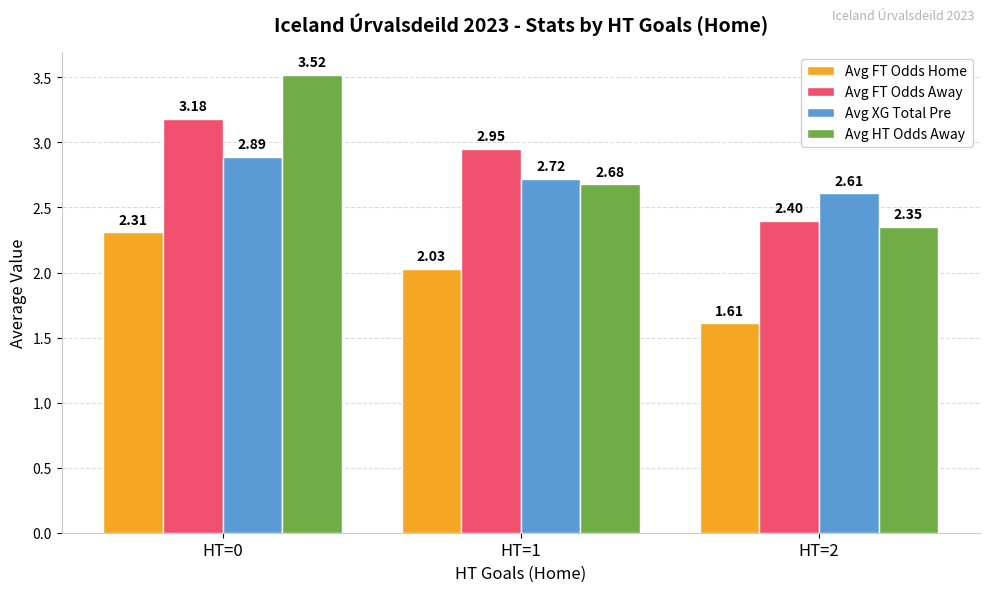

List the series in order of their peak value, highest first.

Avg HT Odds Away, Avg FT Odds Away, Avg XG Total Pre, Avg FT Odds Home